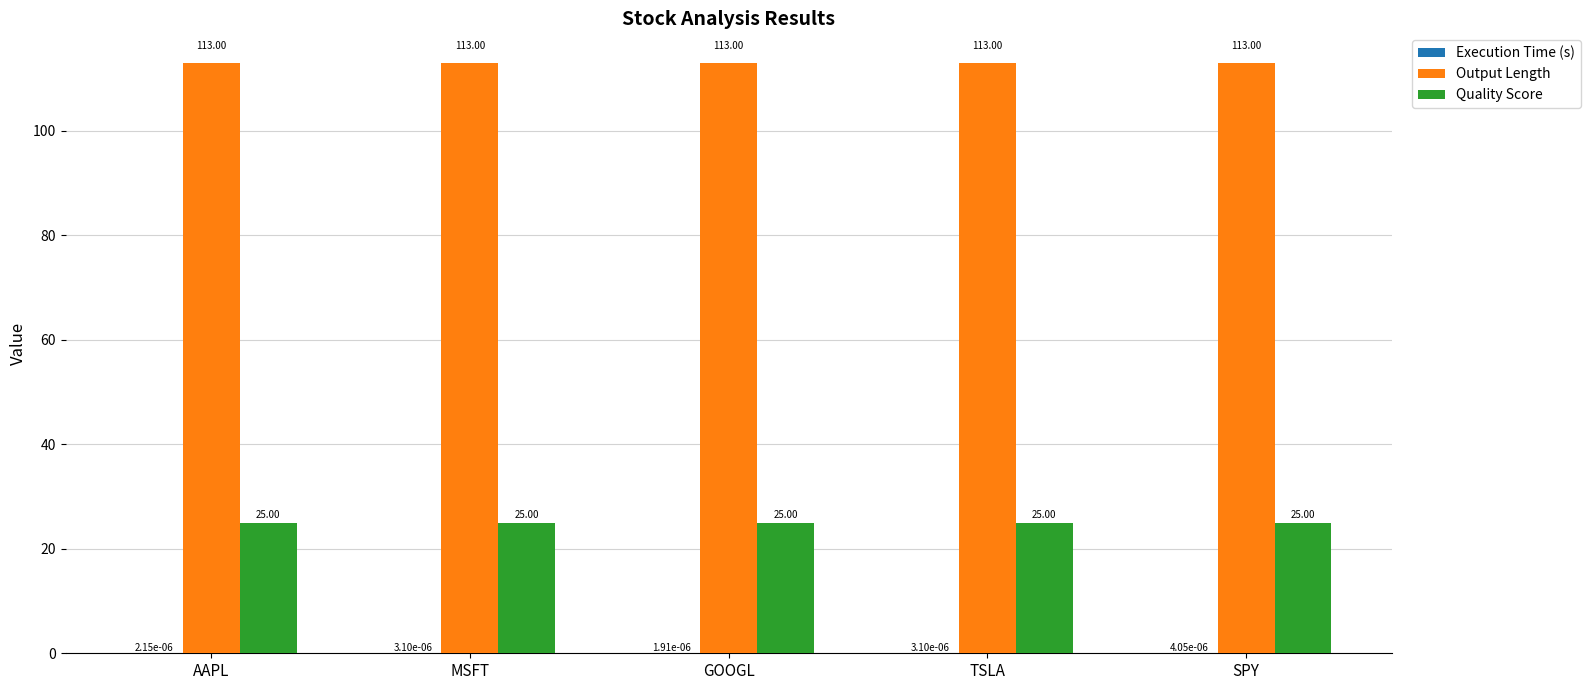

Is the value of Output Length at AAPL greater than the value of Quality Score at GOOGL?

Yes